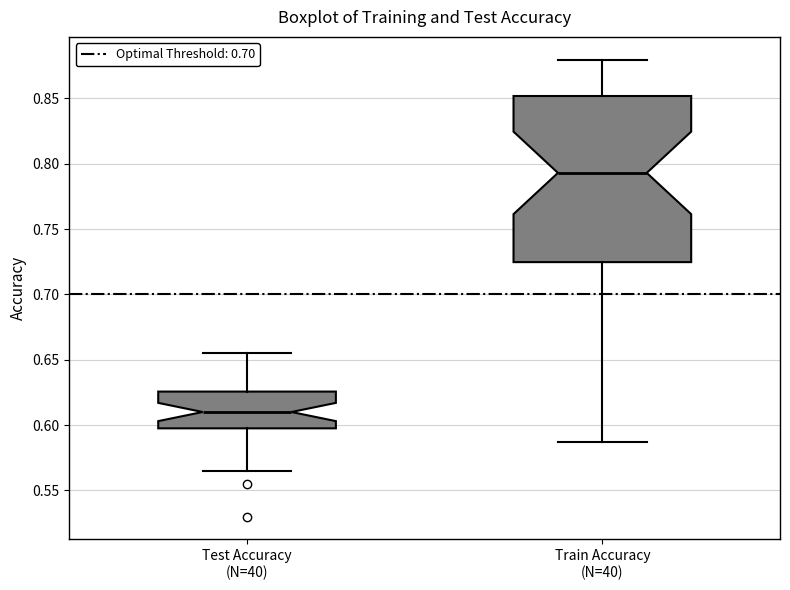

Which box has the highest median line?

Train Accuracy (N=40)